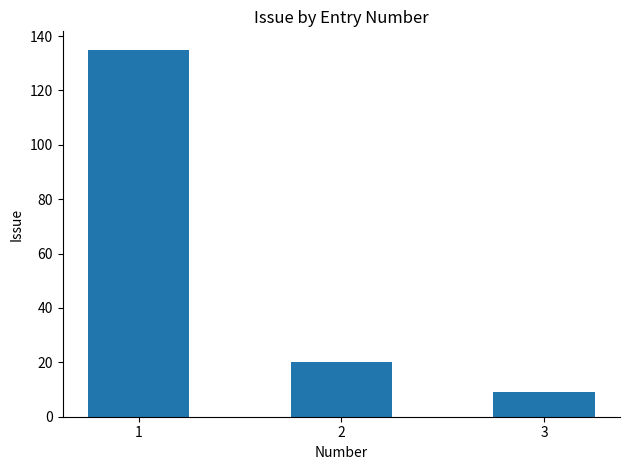

How many categories are shown in the chart?

3